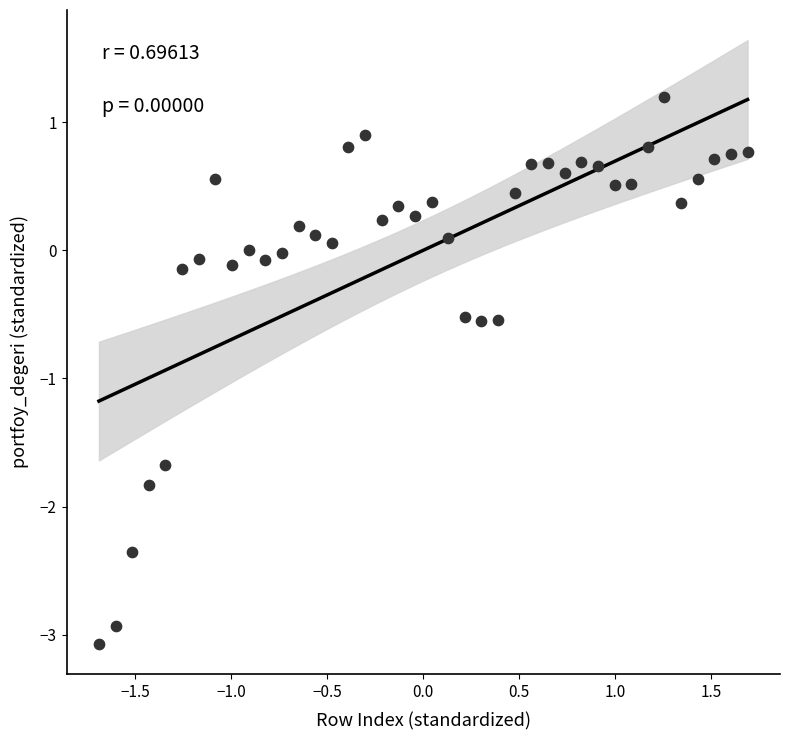

What is the range of Y values (max minus min)?

4.3